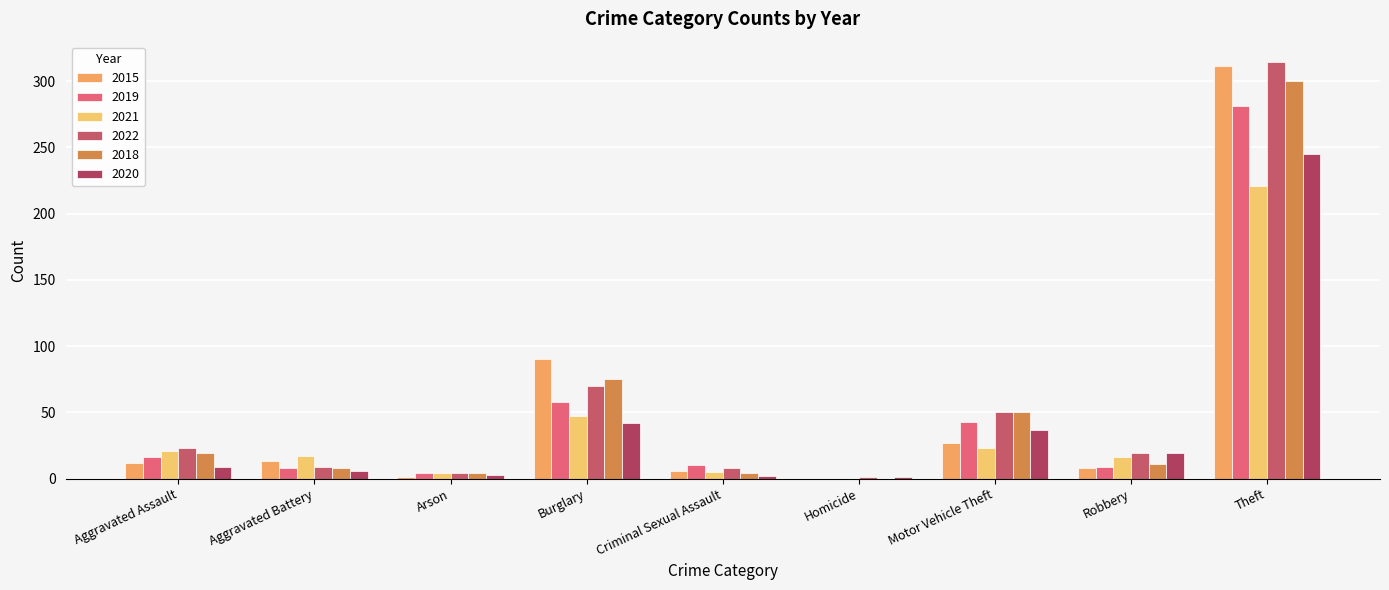

What is the sum of the 2021 values at Robbery and Criminal Sexual Assault?

21